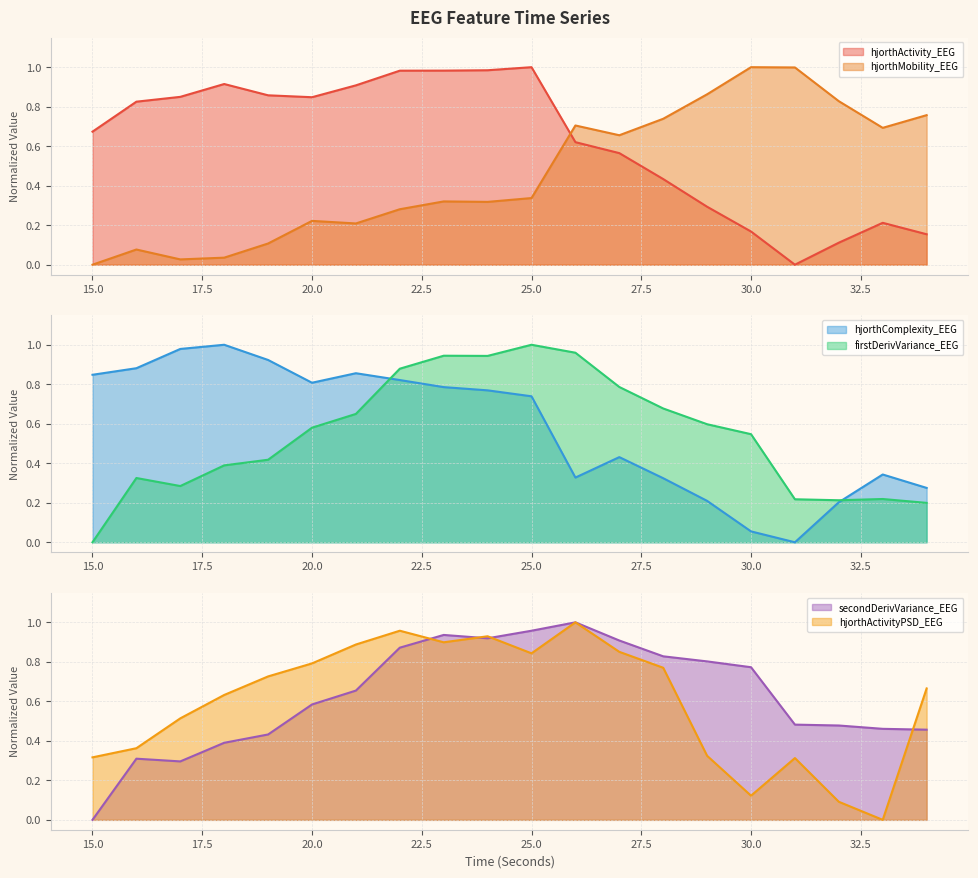

The value of hjorthMobility_EEG at 15.0 is 0.0. True or false?

True